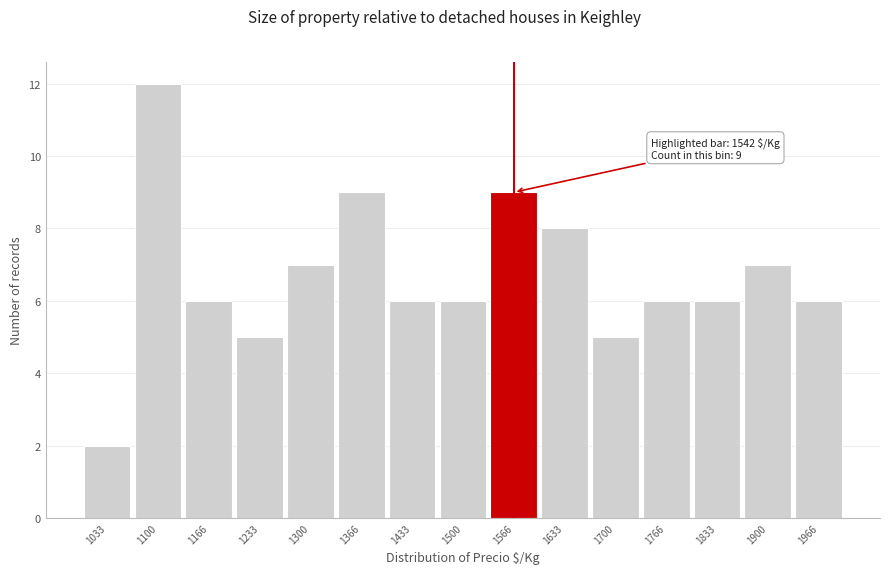

Which range on the x-axis has the tallest bar?

1070 to 1130